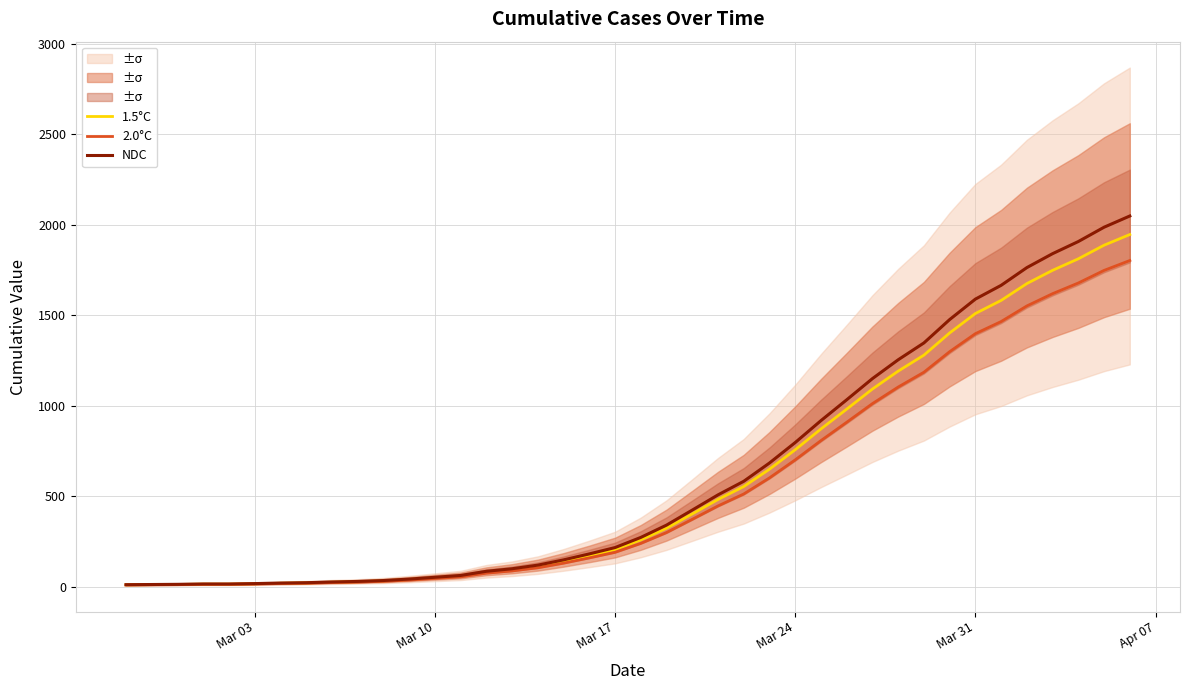

The value of 2.0°C at Mar 31 is 1399.2. True or false?

True